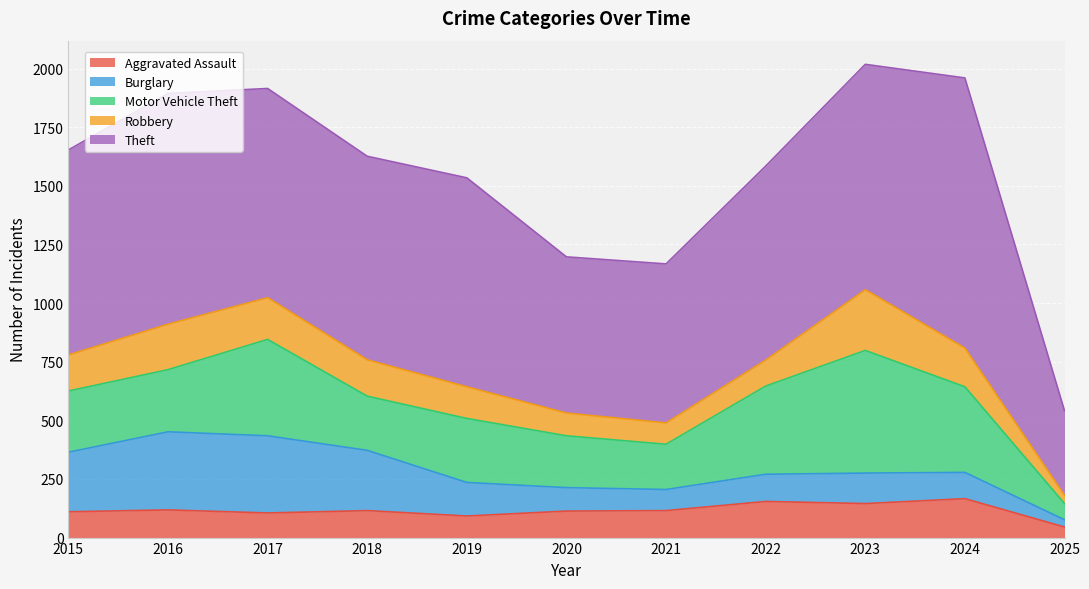

Which category has the highest value across all series?

2024